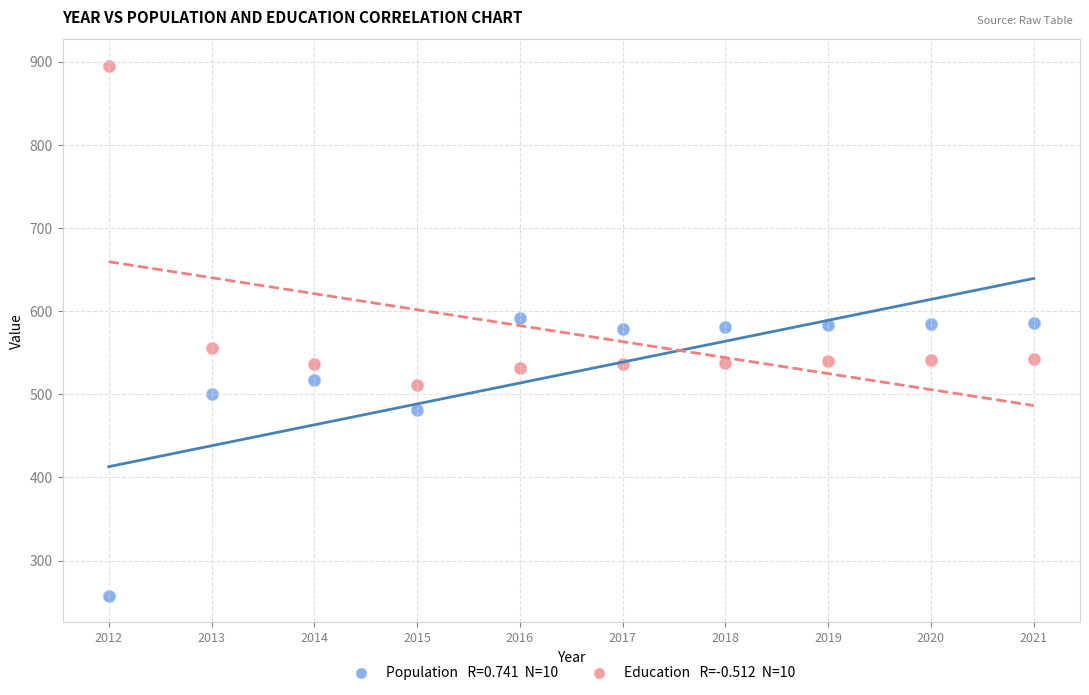

Across all data points, what is the range of X values (max minus min)?

9